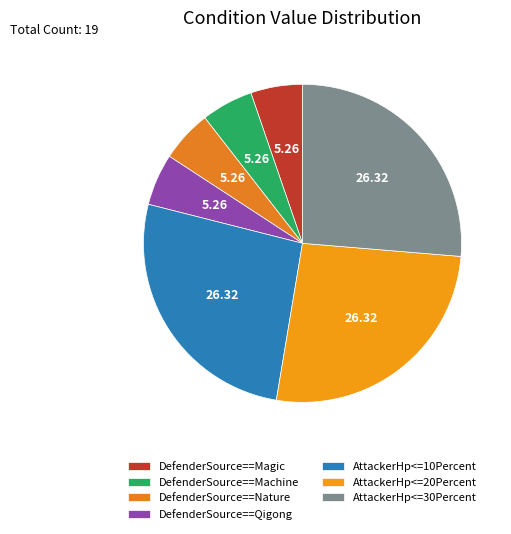

Count the number of slices in the pie.

7